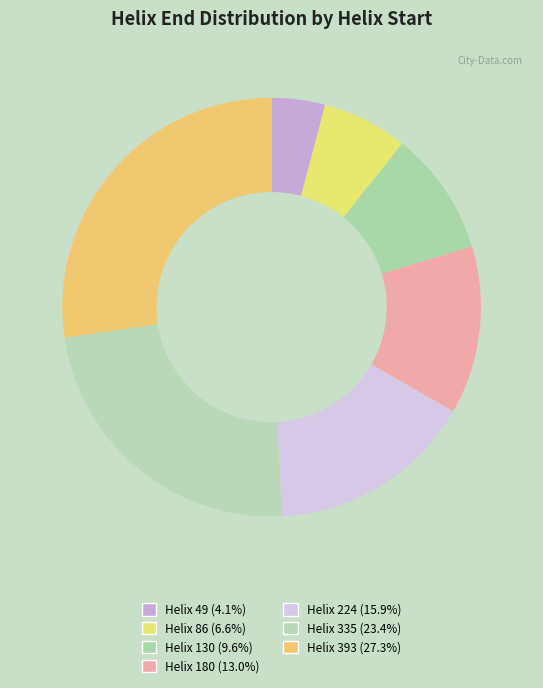

Rank the categories by value from lowest to highest.

49, 86, 130, 180, 224, 335, 393